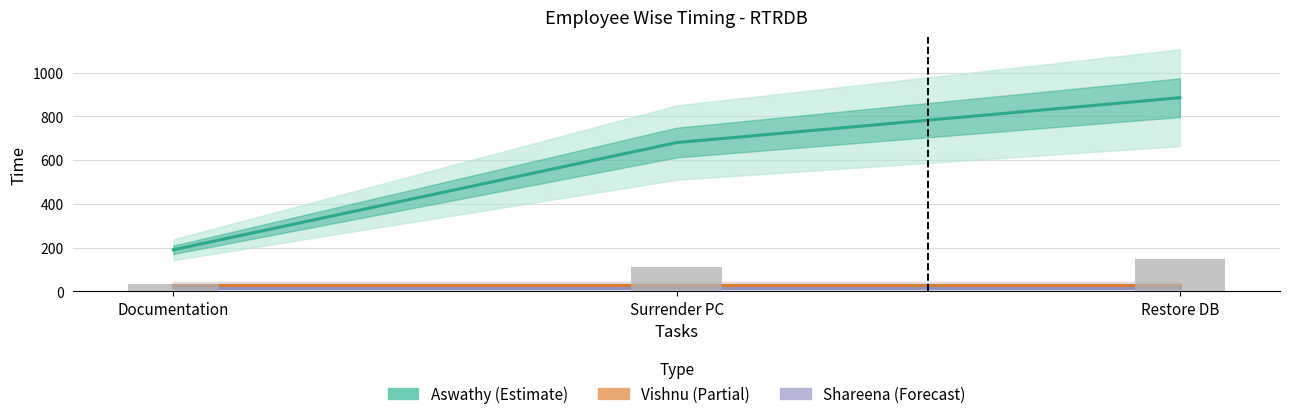

At which category does the chart reach its peak across all series?

Restore DB